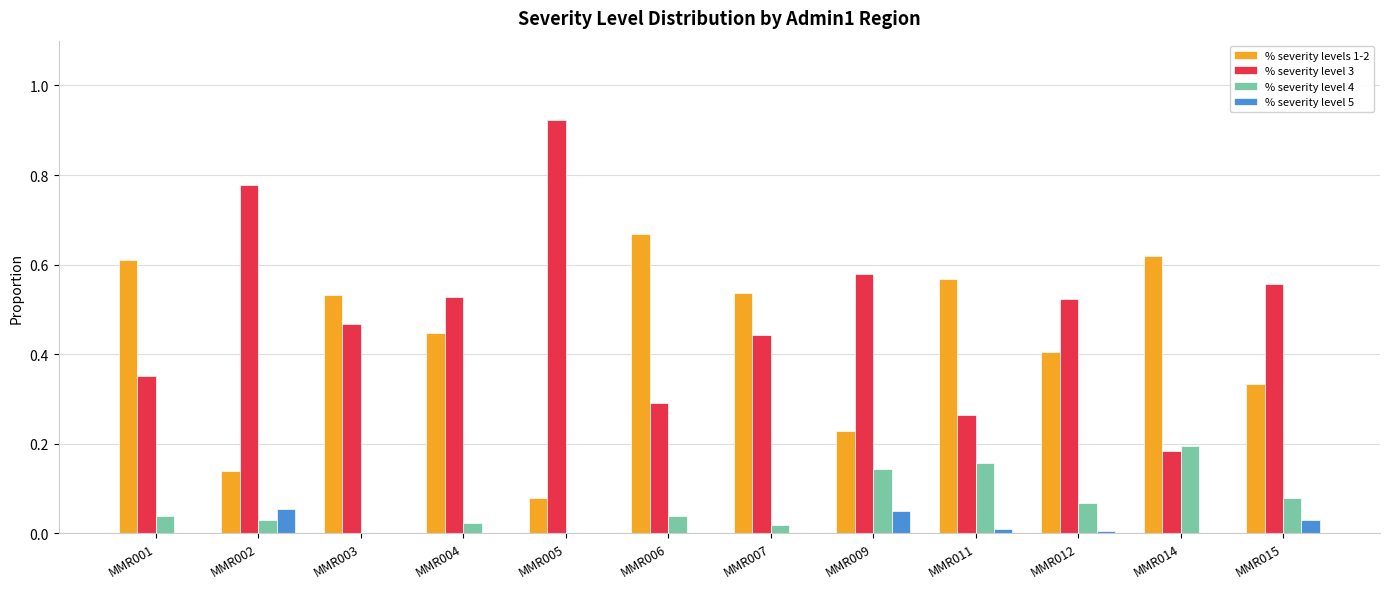

Which category has the highest value across all series?

MMR005